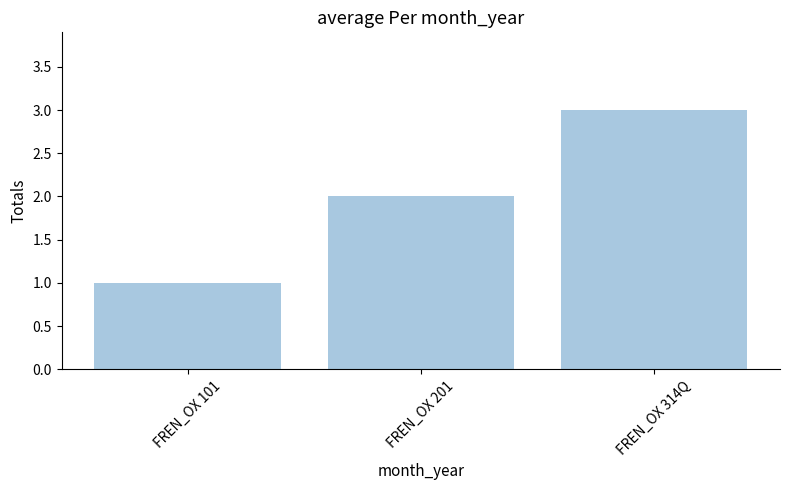

What is the smallest value displayed?

1